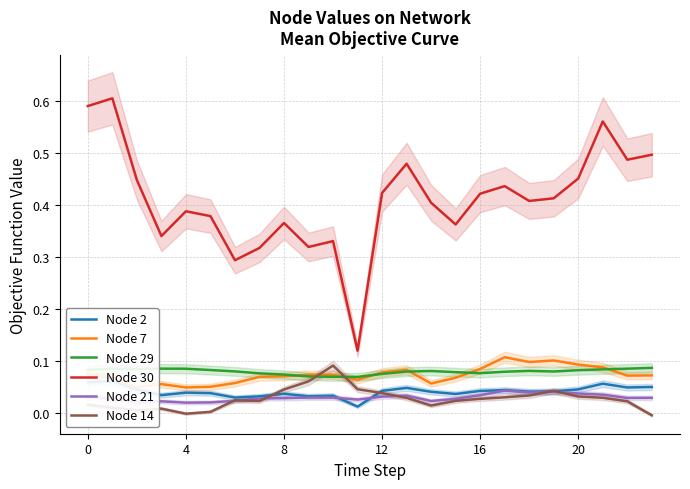

Which has a higher value, 22 or 7?

22